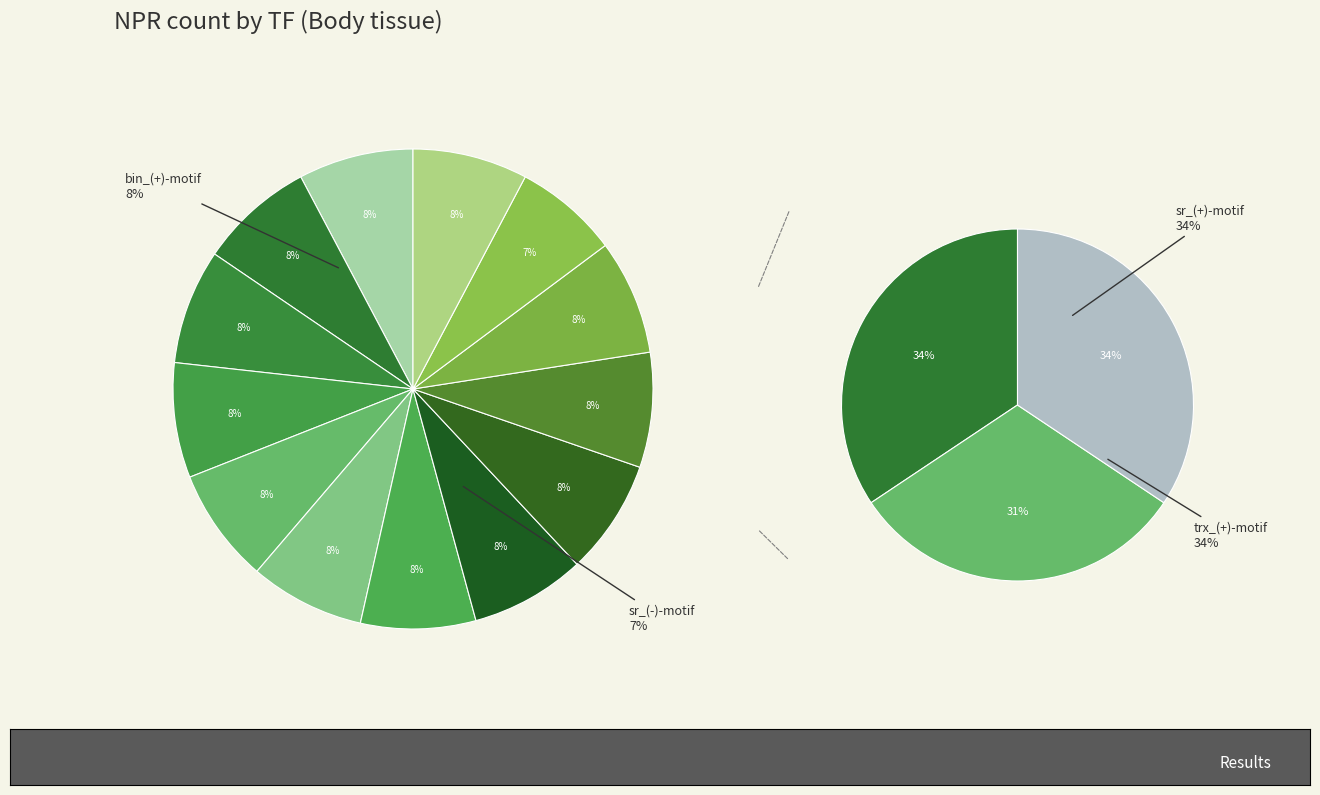

To the nearest percent, what portion does Lim3_(+)-motif represent?

8%